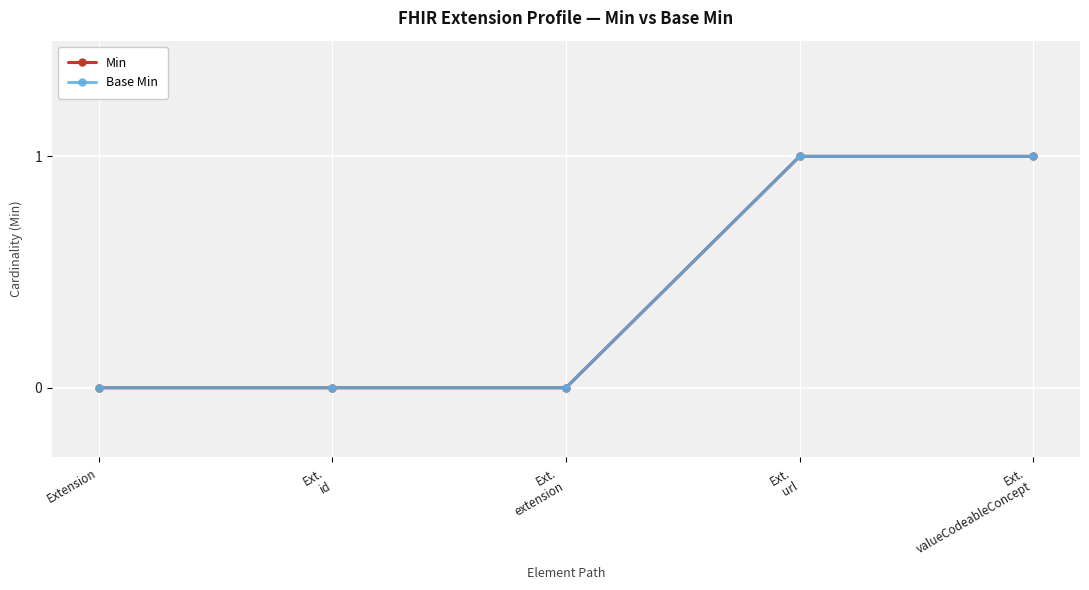

Which category has the lowest value in the Min series?

Extension